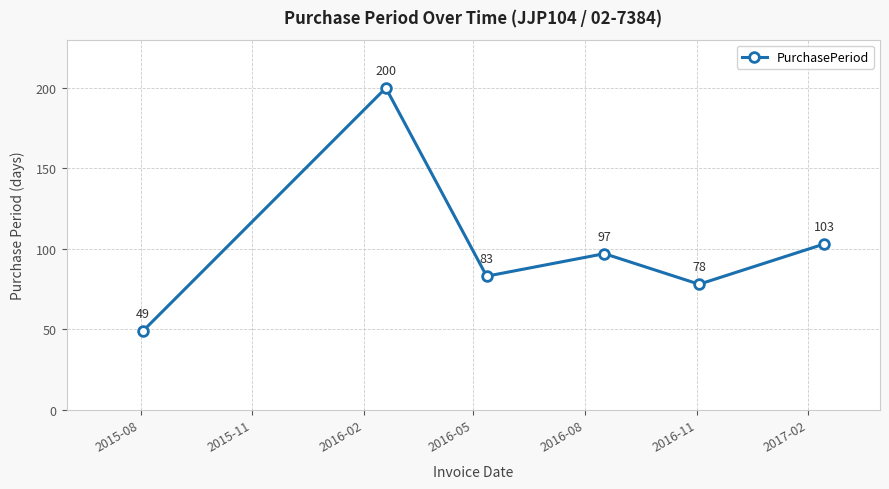

What is the greatest value displayed?

200